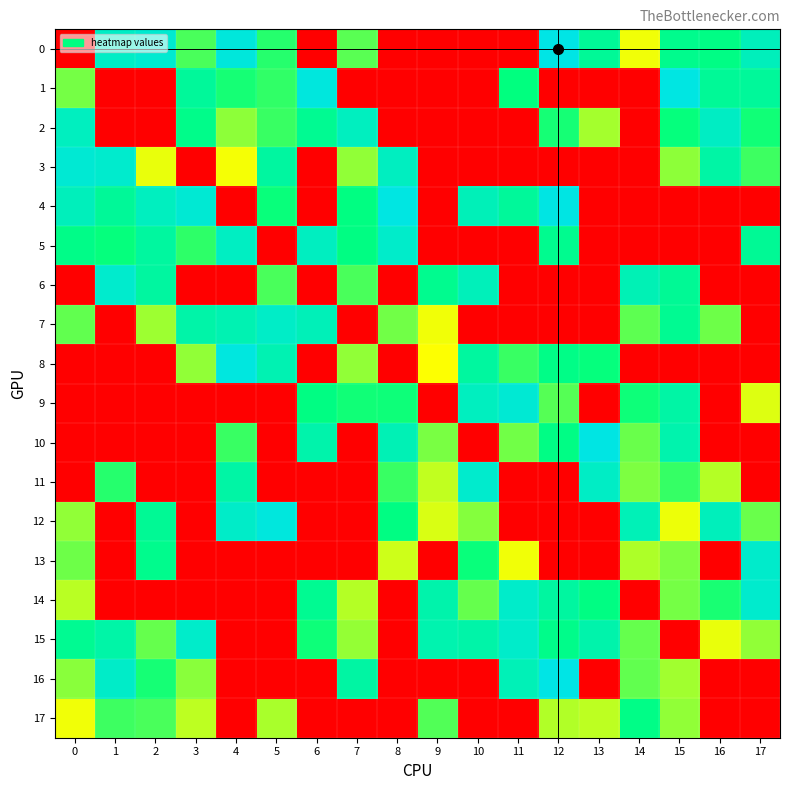

What is the spread (max minus min) of values at 5?

1.0